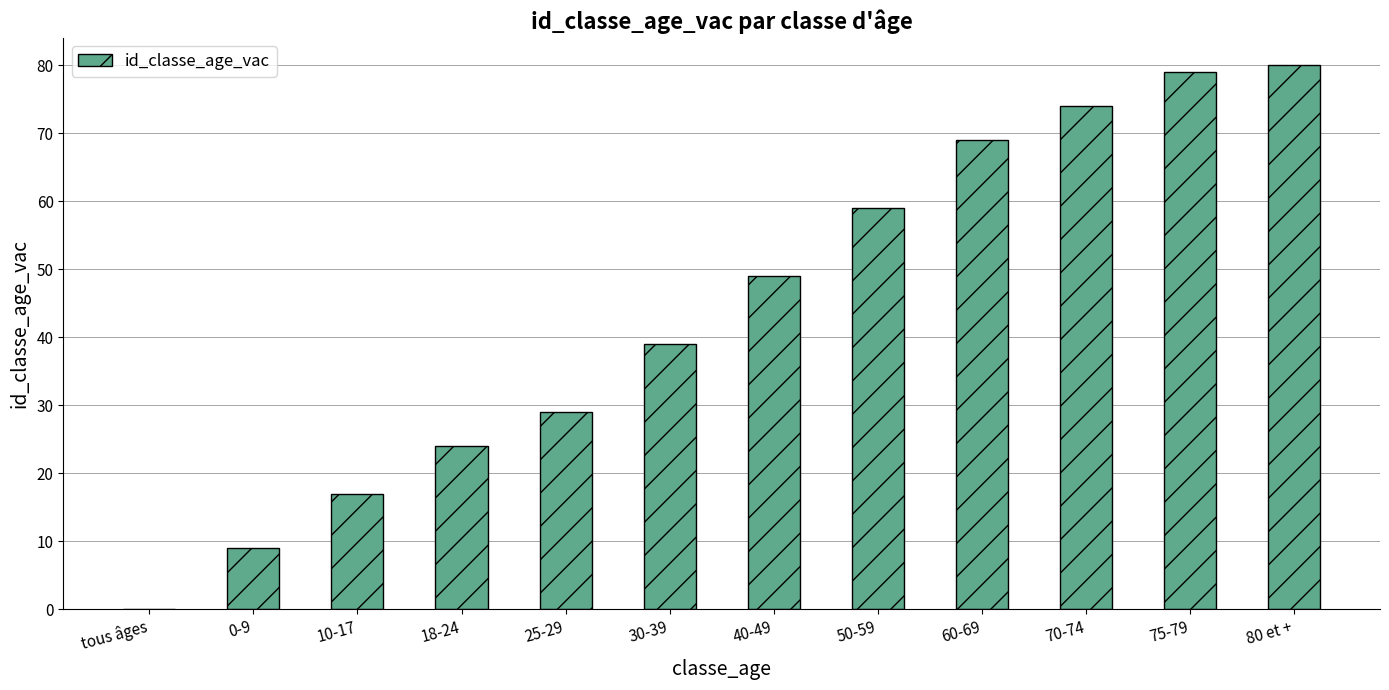

Are the bars horizontal?

No